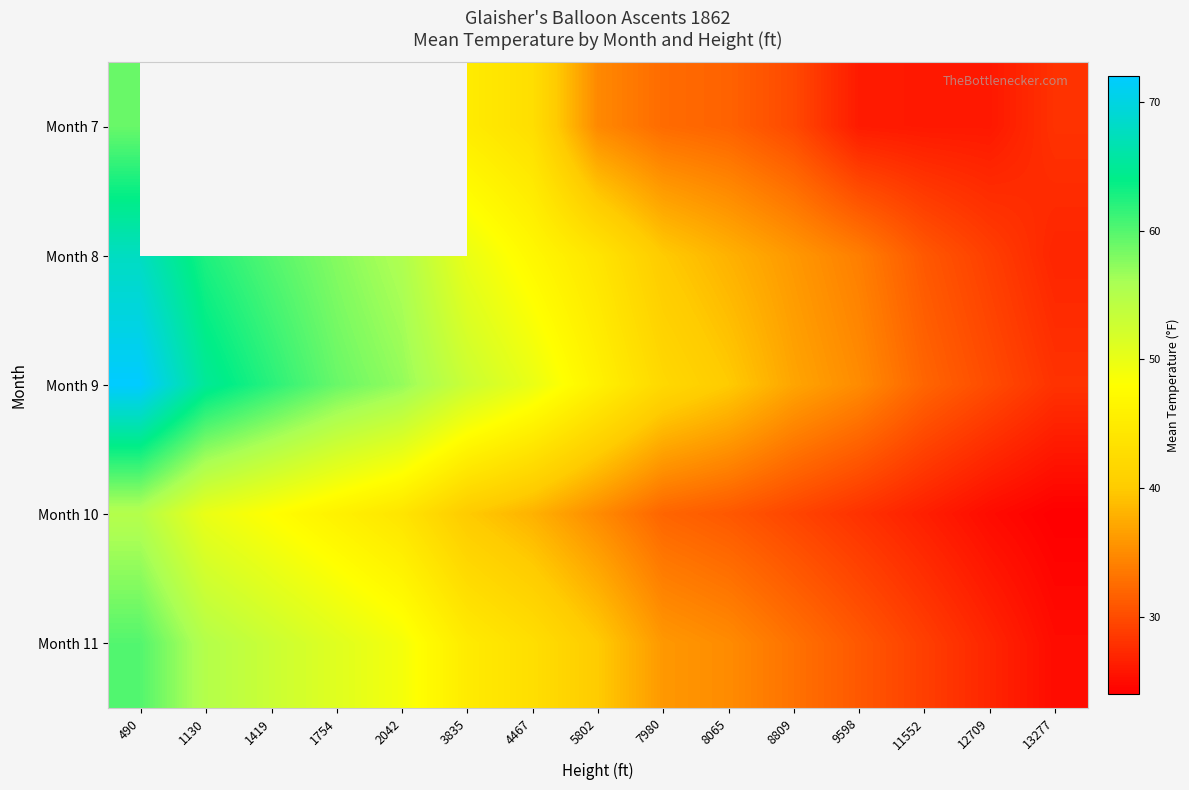

At which label does Month 8 reach its minimum?

13277